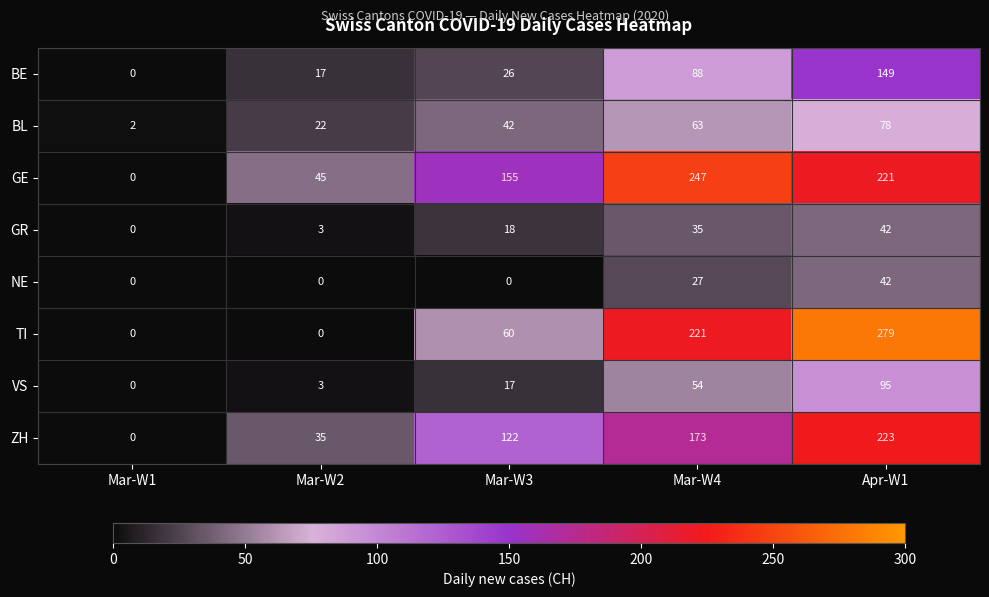

Which series has the largest range (max minus min)?

TI